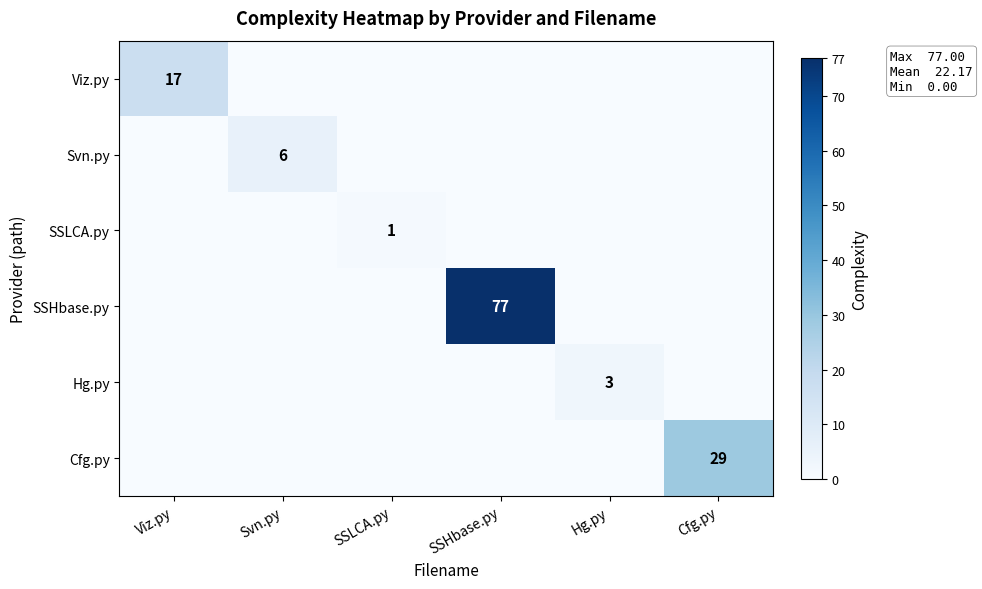

At which label is Svn.py closest to 3?

Viz.py